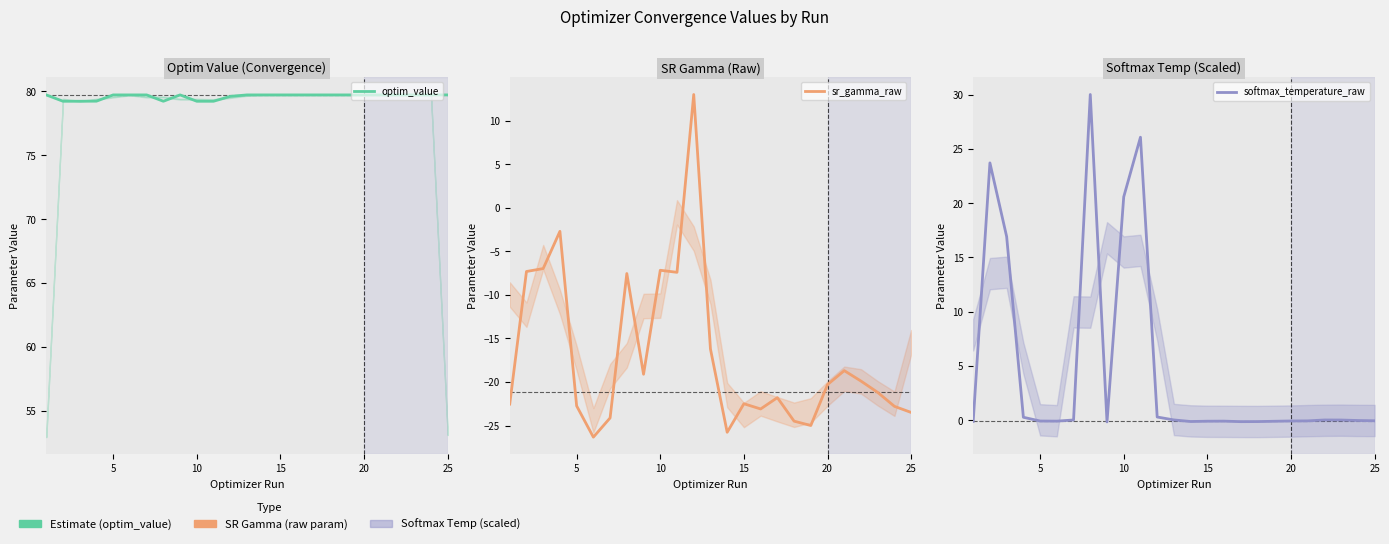

What is the smallest value displayed?

-26.3